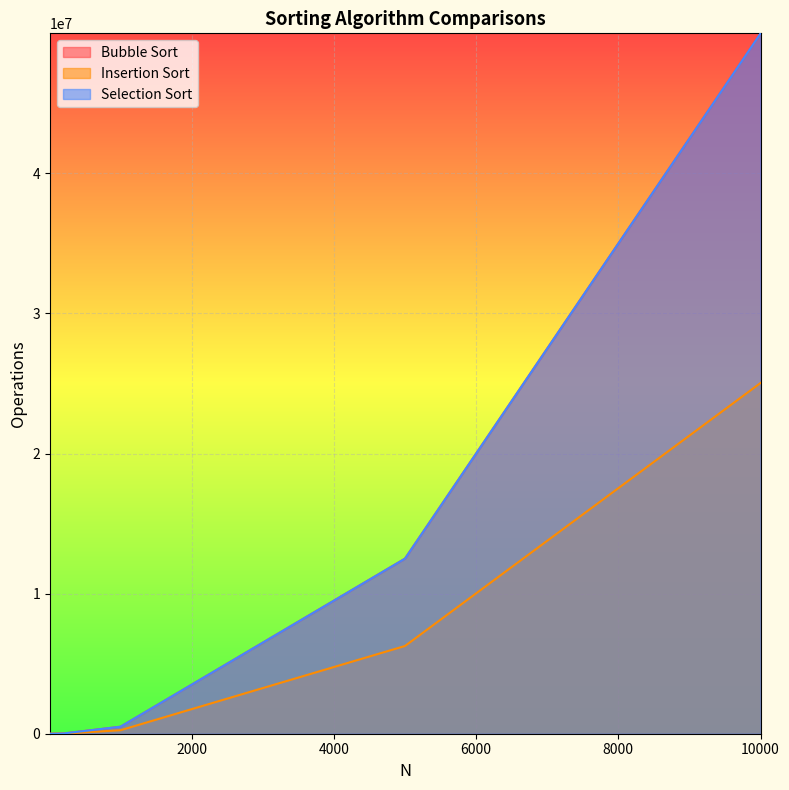

What is the difference between the highest and lowest values at 10000?

24954318.4